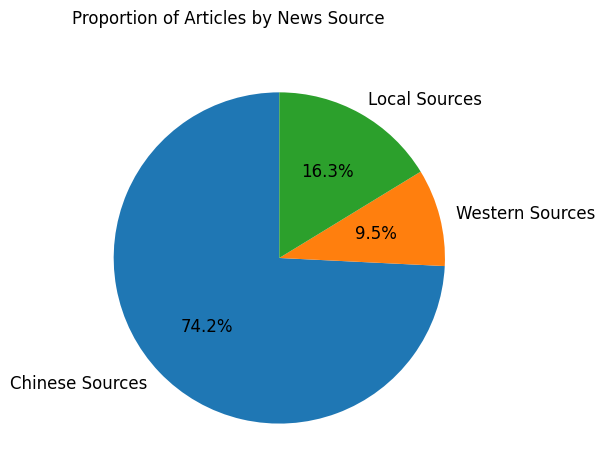

Rank the categories by value from highest to lowest.

Chinese Sources, Local Sources, Western Sources